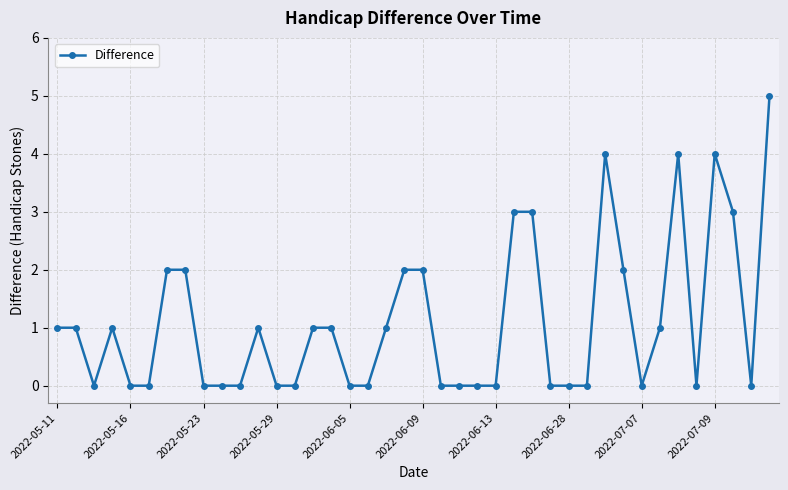

What is the value of the 27th point from the left?

3